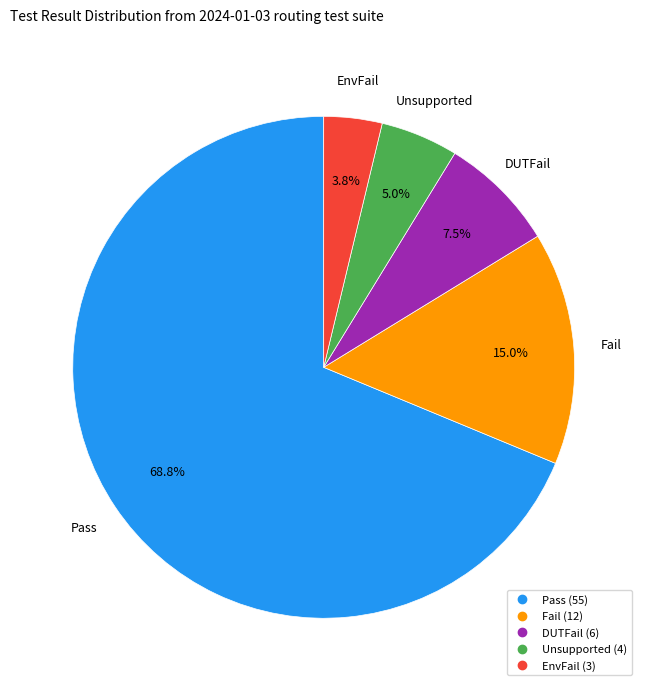

Count the number of slices in the pie.

5